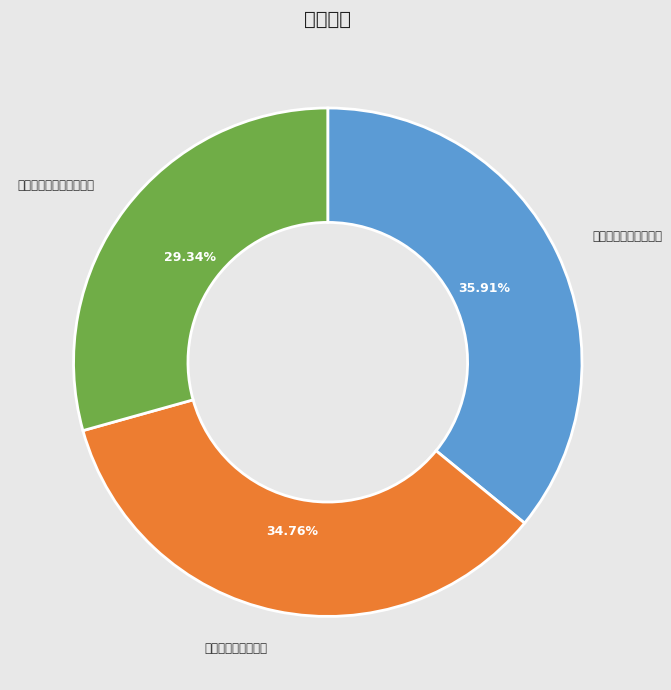

Count the number of slices in the pie.

3